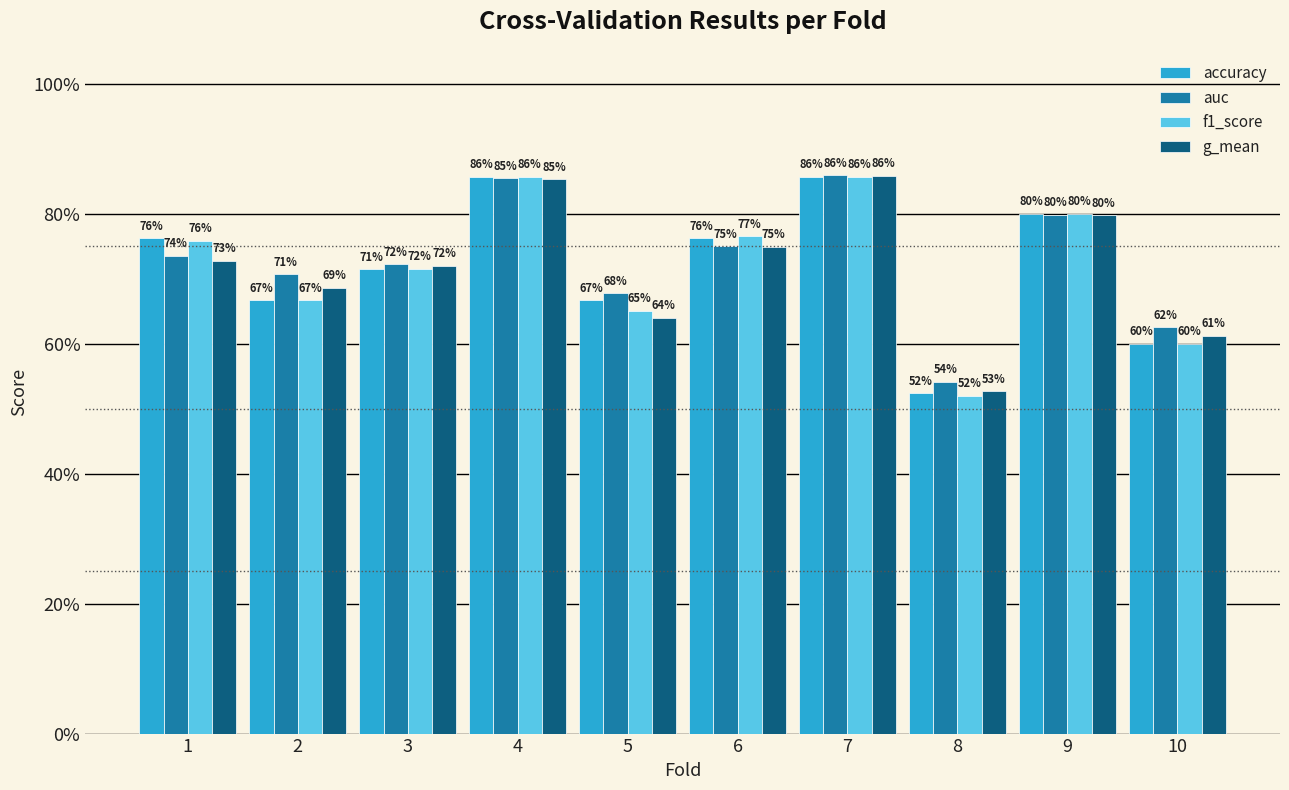

Is the value of g_mean at 9 greater than the value of f1_score at 10?

Yes